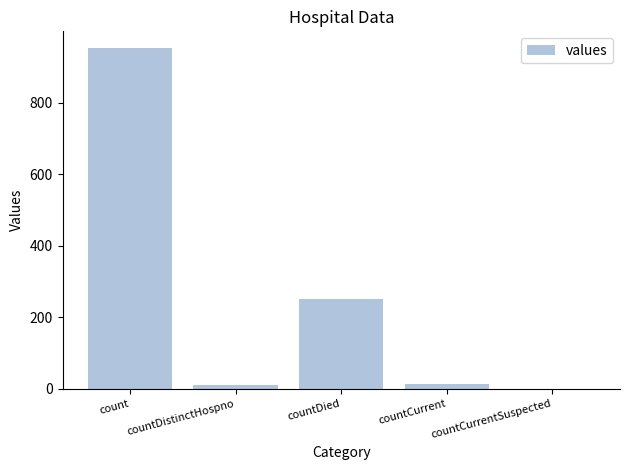

True or false: the data shows 13 at countCurrent.

True